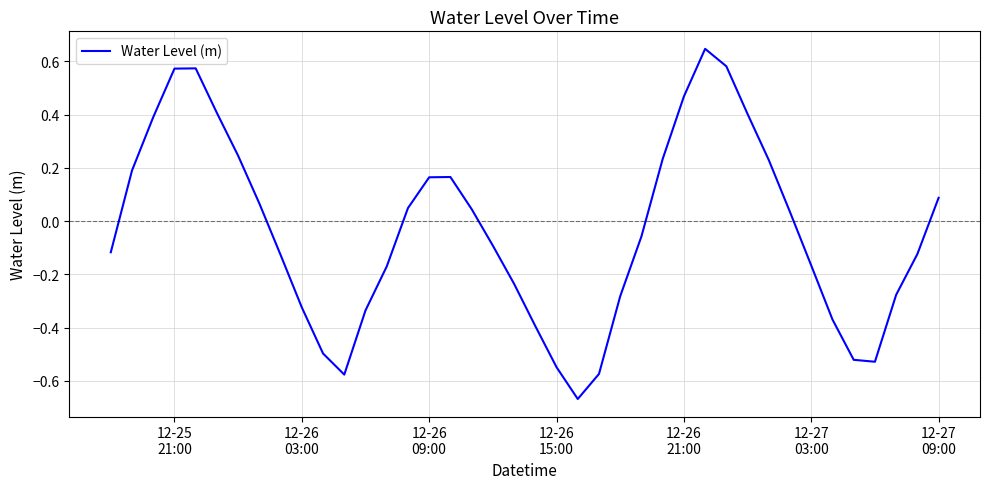

What is the difference between the maximum and minimum values?

1.3